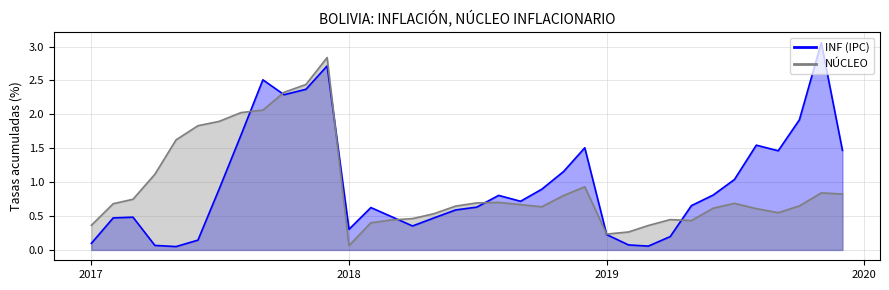

Between 2018-01 and 2018-08, which series saw the biggest shift?

NÚCLEO